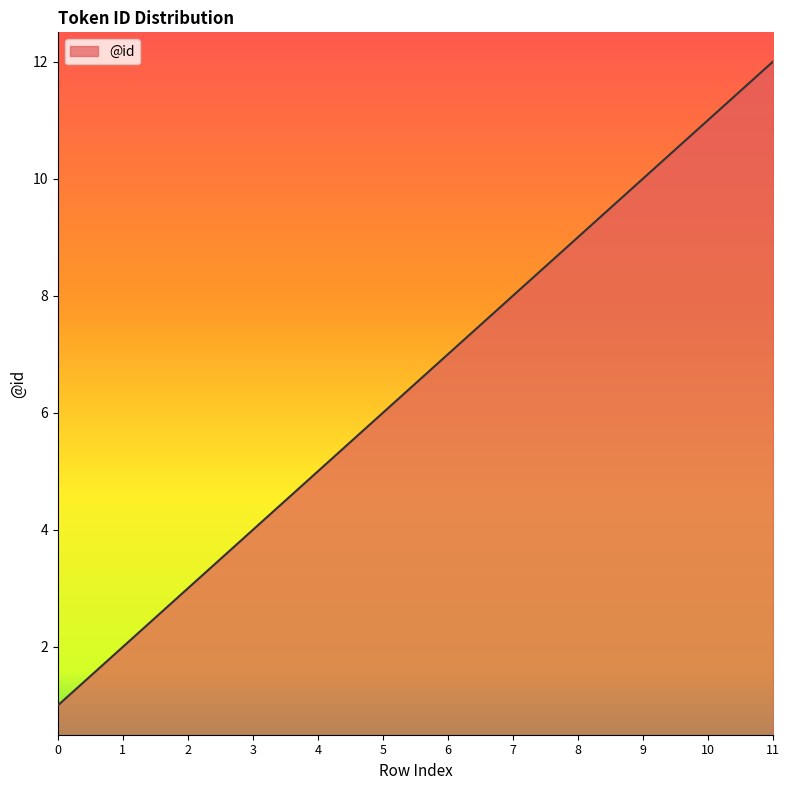

What is the ratio of the value at 8 to the value at 4?

1.8